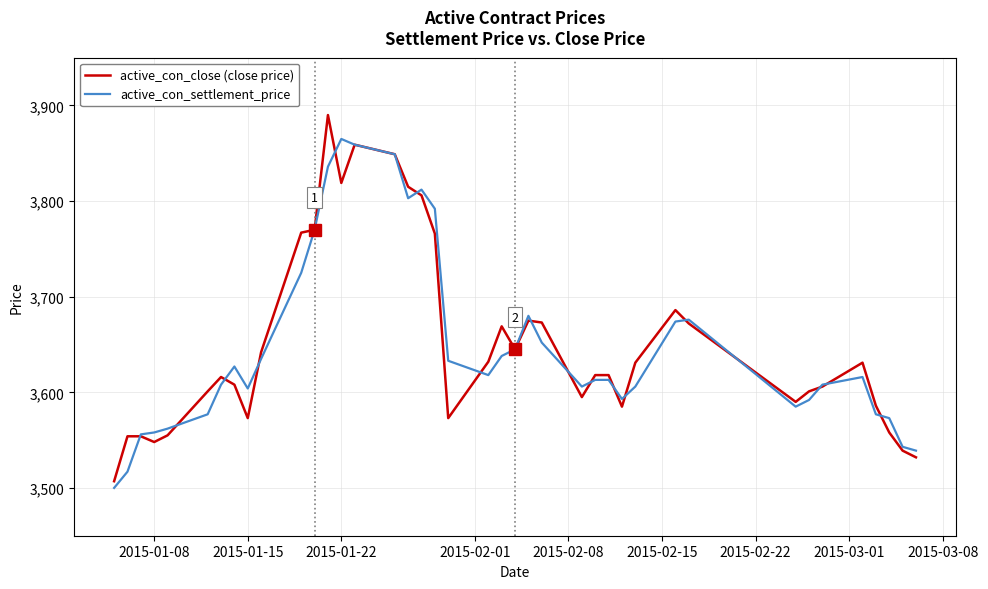

What is the lowest value of the active_con_settlement_price series?

3500